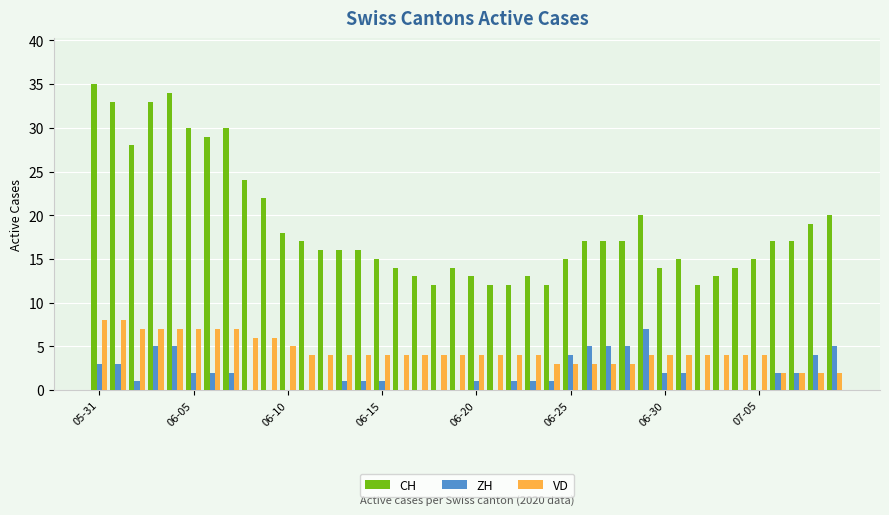

Which series has the largest total across all categories?

CH